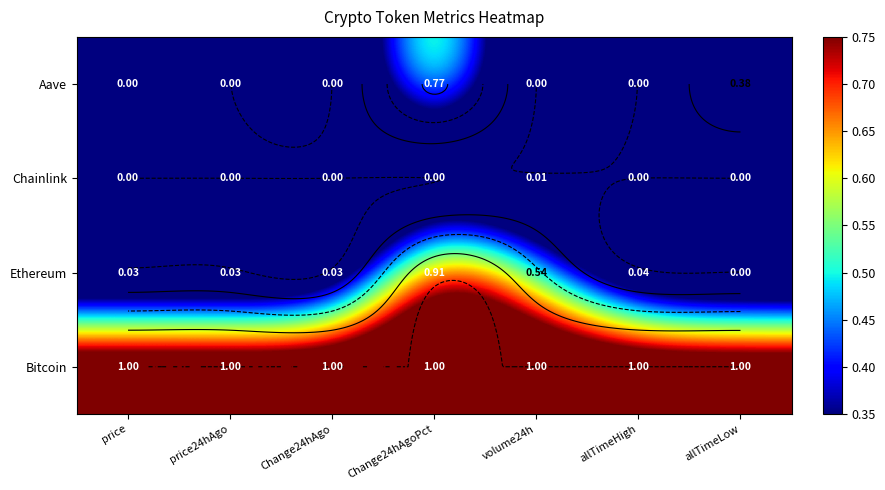

What is the difference between the highest and lowest values at allTimeHigh?

1.0